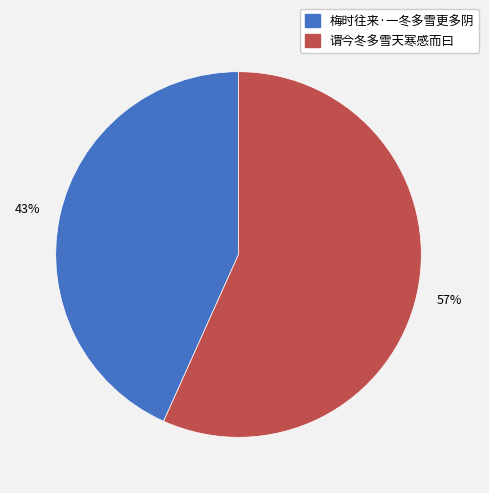

Combined, do 谓今冬多雪天寒感而曰 and 梅时往来·一冬多雪更多阴 account for over 50%?

Yes